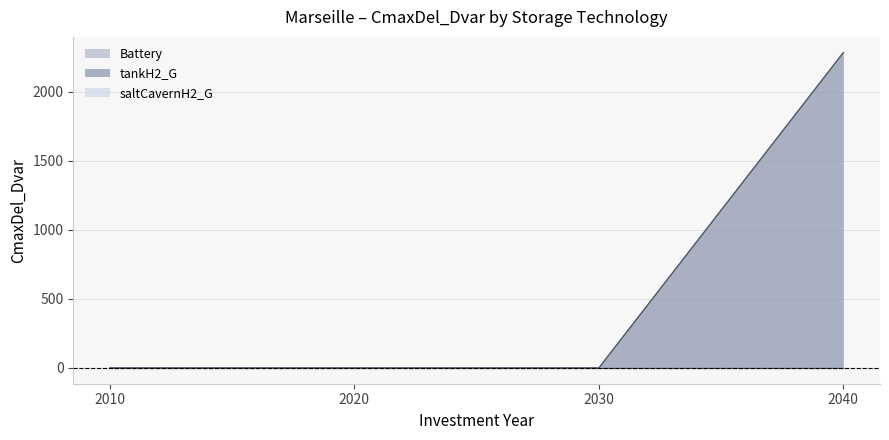

At 2040, list the series in order from largest to smallest.

tankH2_G, Battery, saltCavernH2_G